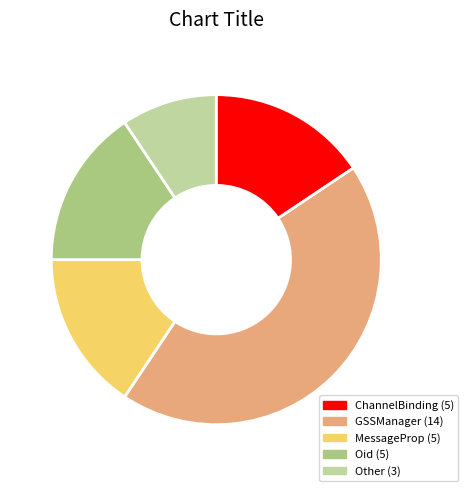

How many segments does this pie chart have?

5